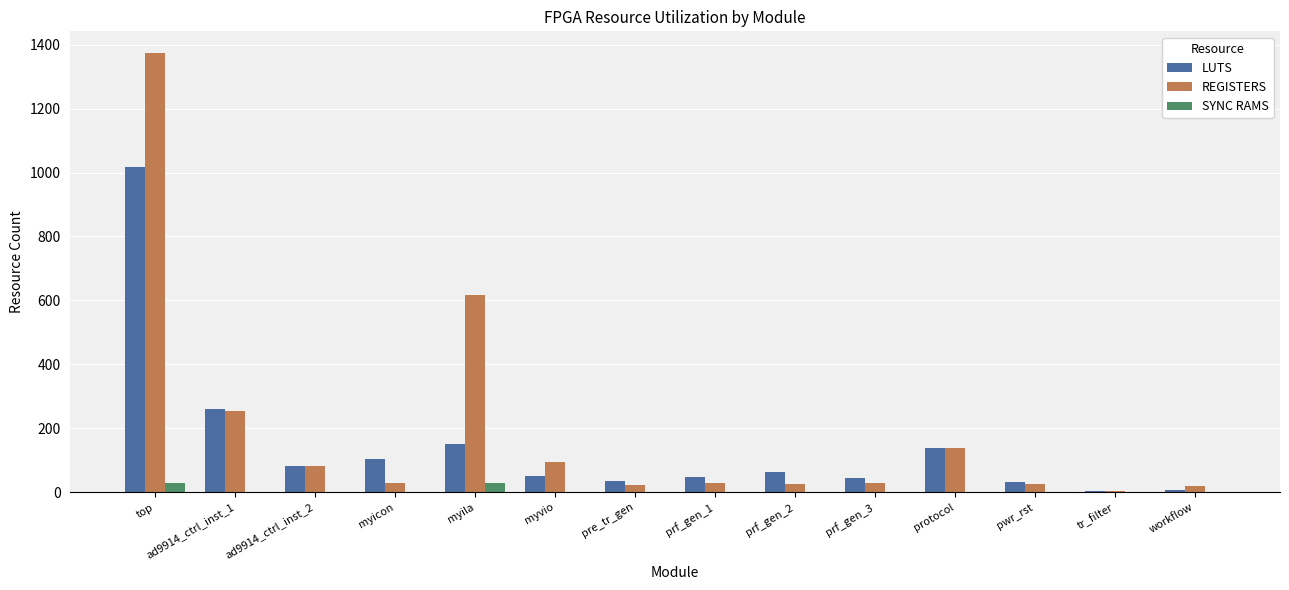

Is the value of REGISTERS at pre_tr_gen greater than the value of LUTS at prf_gen_2?

No